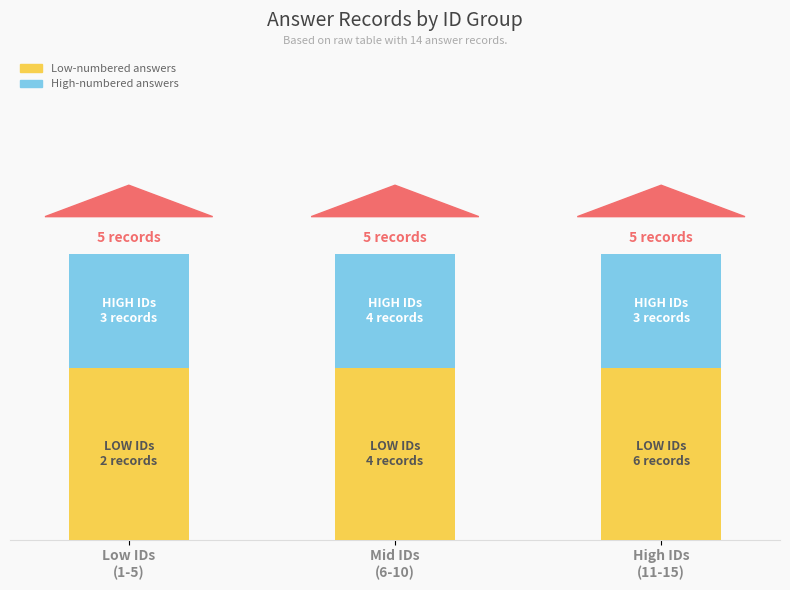

Rank the categories by Low-numbered answers value from highest to lowest.

Low IDs
(1-5), Mid IDs
(6-10), High IDs
(11-15)